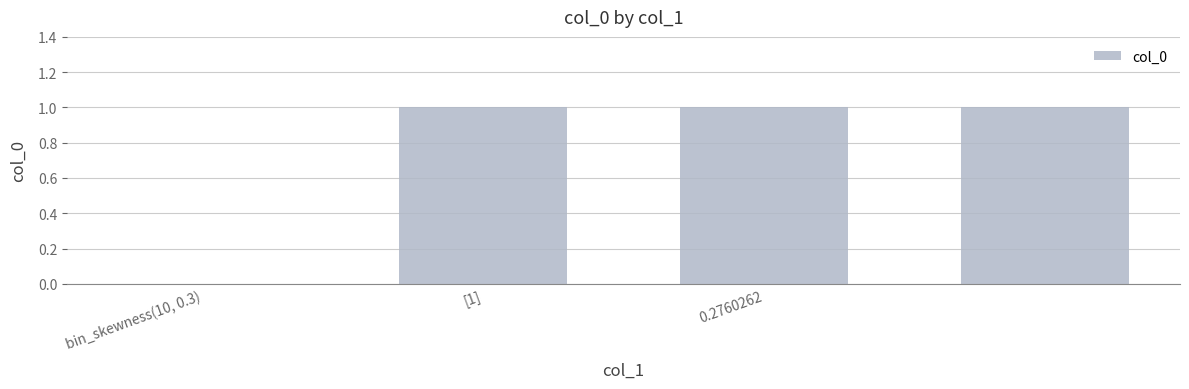

Does the chart contain stacked bars?

No